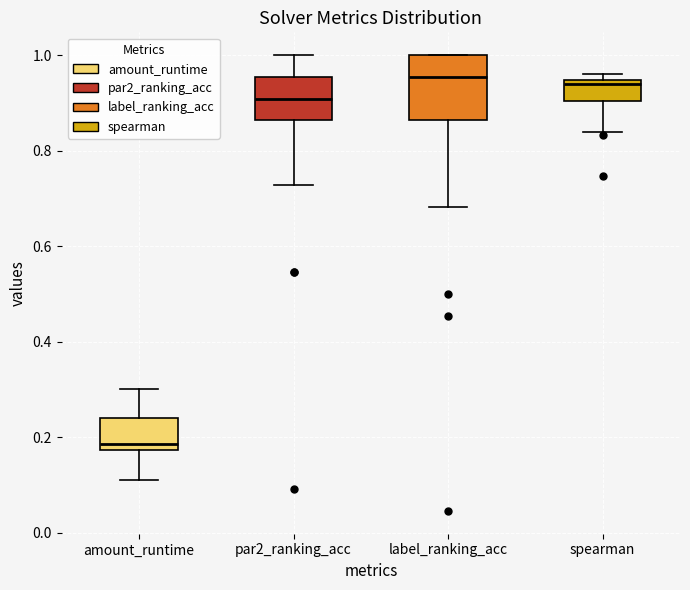

Where is the lower edge of the box for amount_runtime on the y-axis? The values are not printed on the chart, so give them approximately, as read against the axis.

0.18